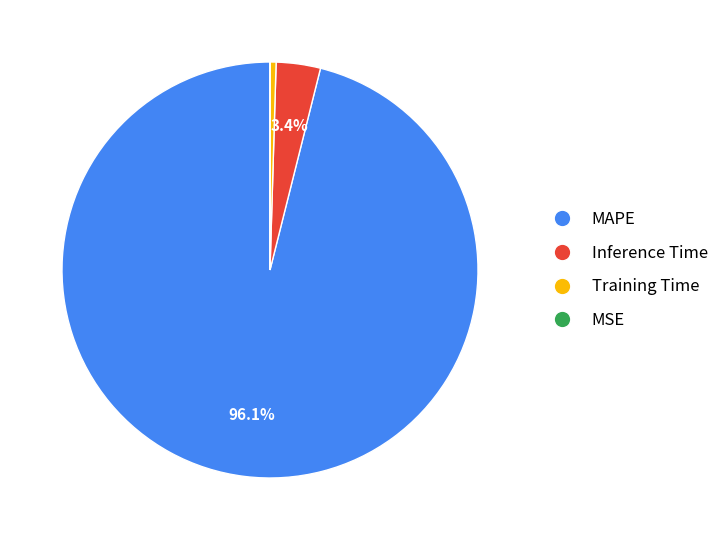

Combined, do Inference Time and Training Time account for over 50%?

No